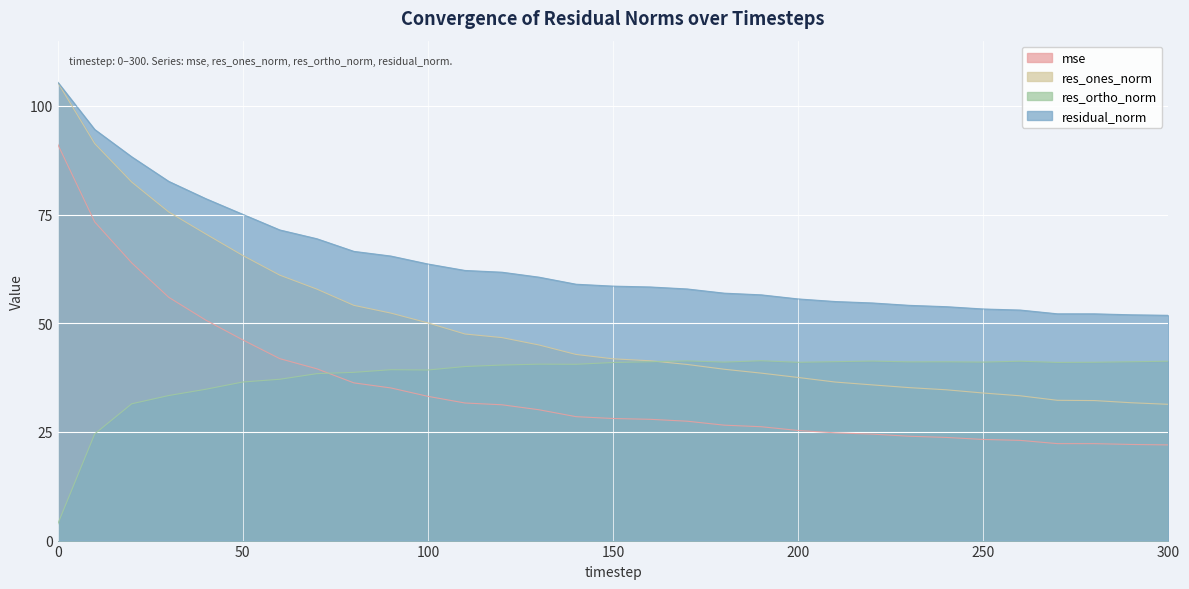

Does the chart display data point markers on the line(s)?

No